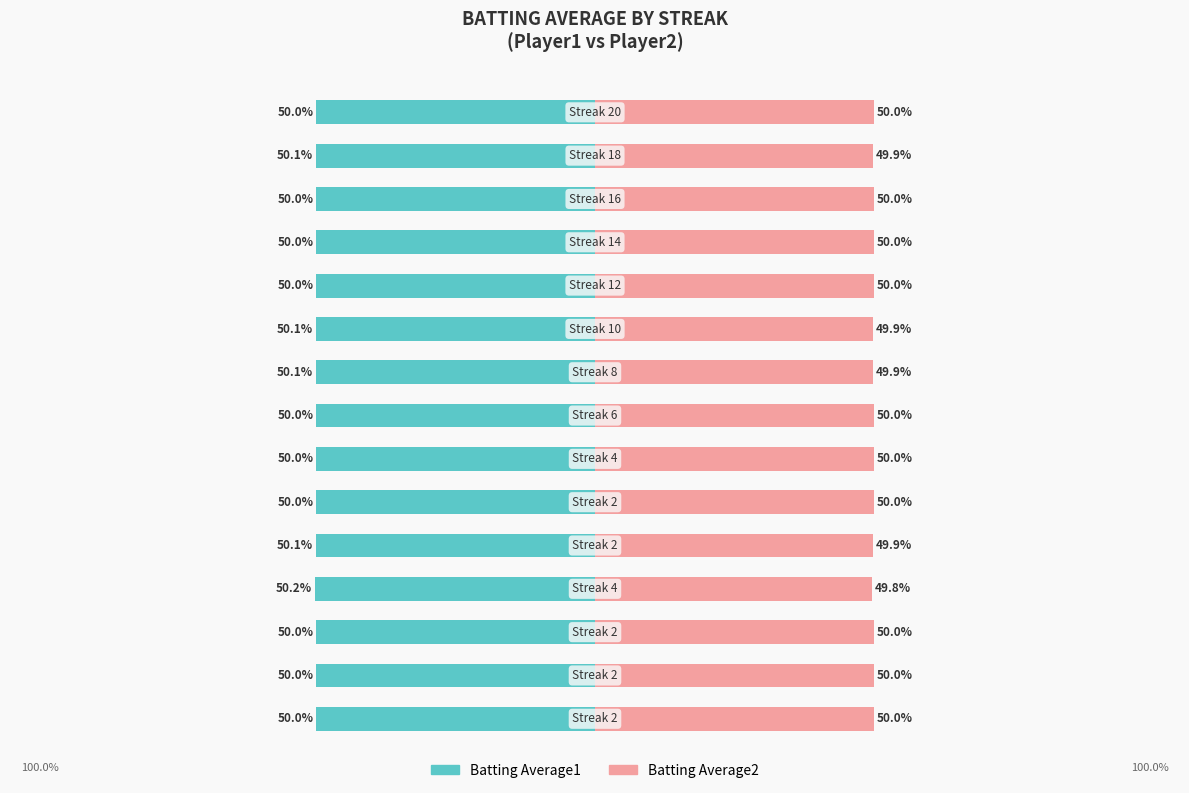

True or false: Batting Average2 has a value of 72.4 at 12.

False